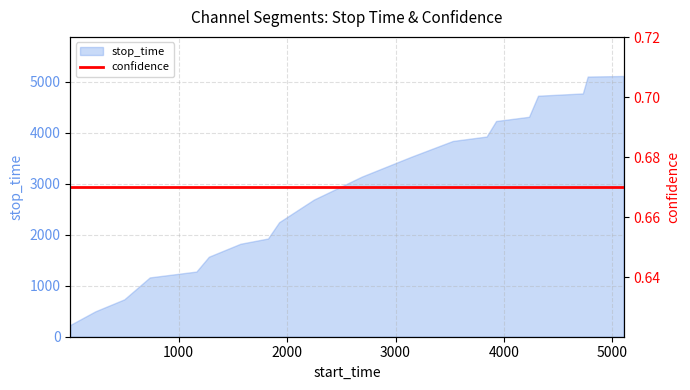

What is the value of the 3rd point from the left?

733